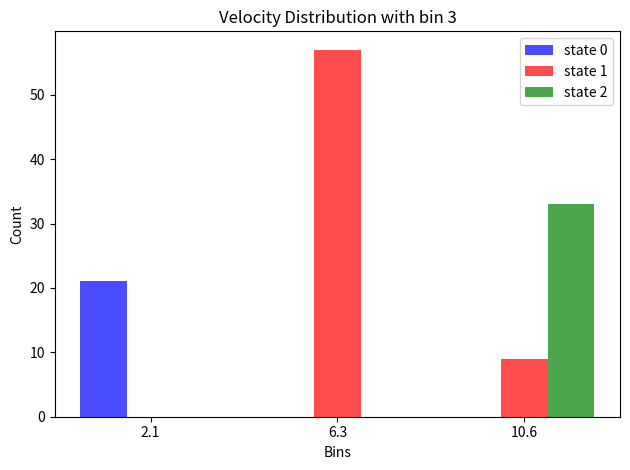

Reading left to right, list every range on the x-axis with the height of the bar of each series over it. Neither the bar edges nor the heights are printed on the chart, so give them approximately, as read against the axes.

0.0 to 4.0: state 0=21	state 1=0	state 2=0
4.0 to 8.5: state 0=0	state 1=57	state 2=0
8.5 to 12.5: state 0=0	state 1=9	state 2=33